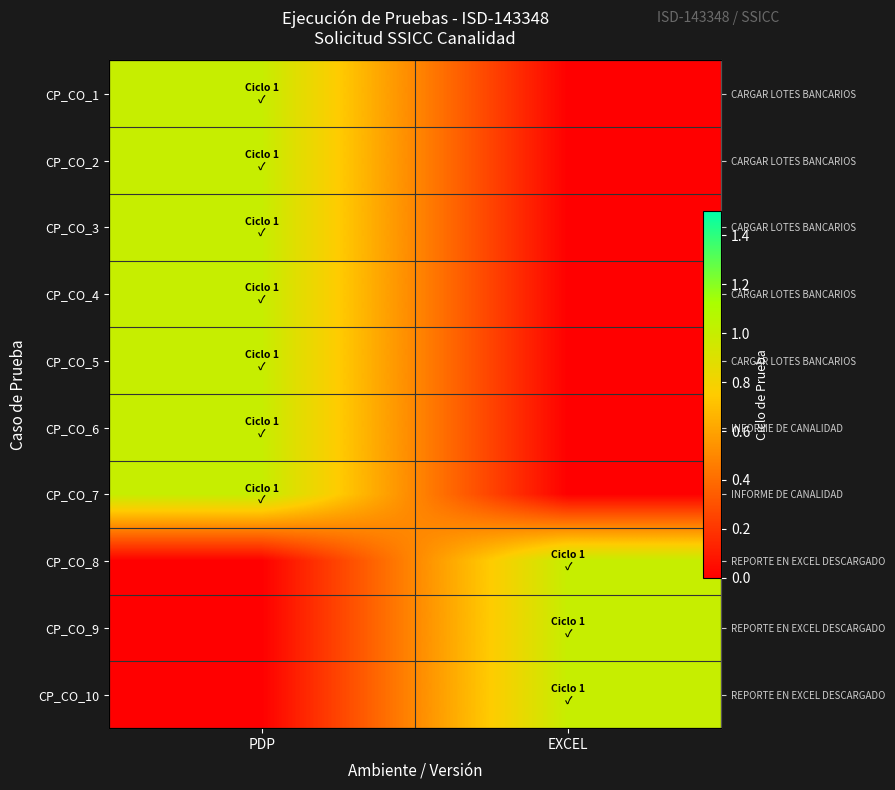

Count the number of categories in the chart.

2